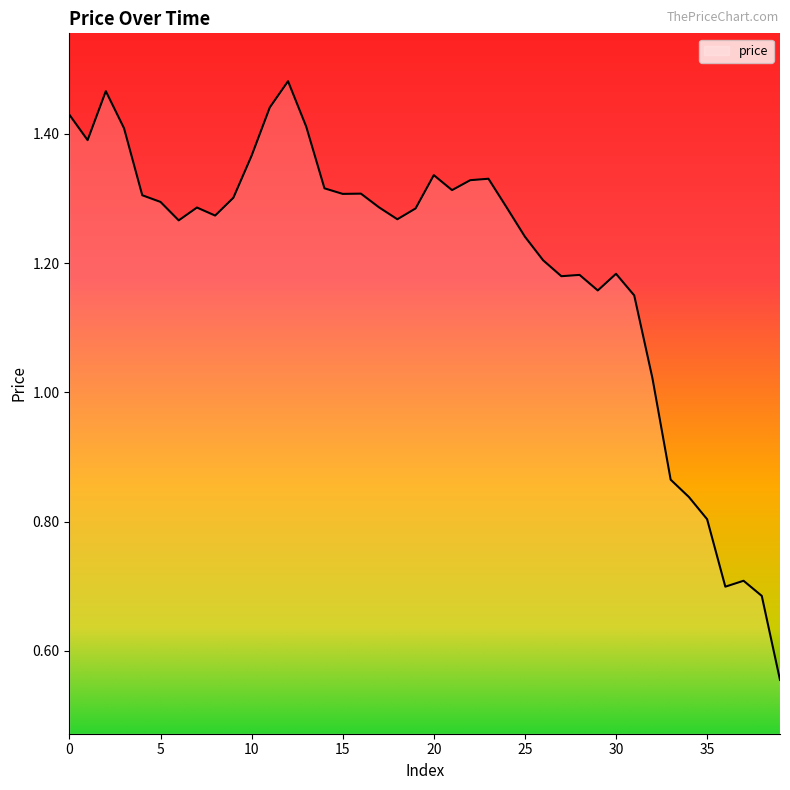

Does the chart display data point markers on the line(s)?

No